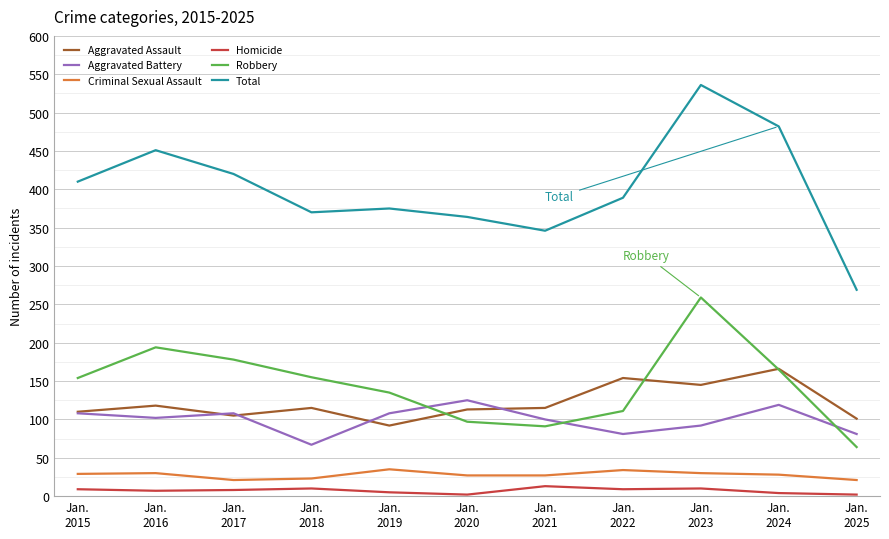

What is the total value across all series at Jan.
2015?

820